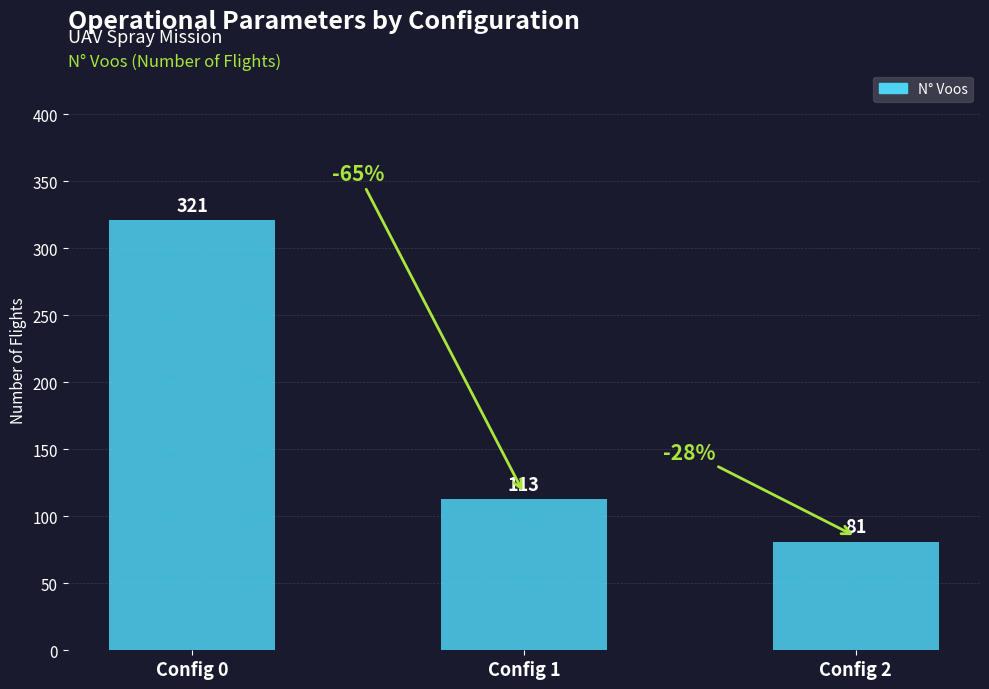

What is the smallest value displayed?

81